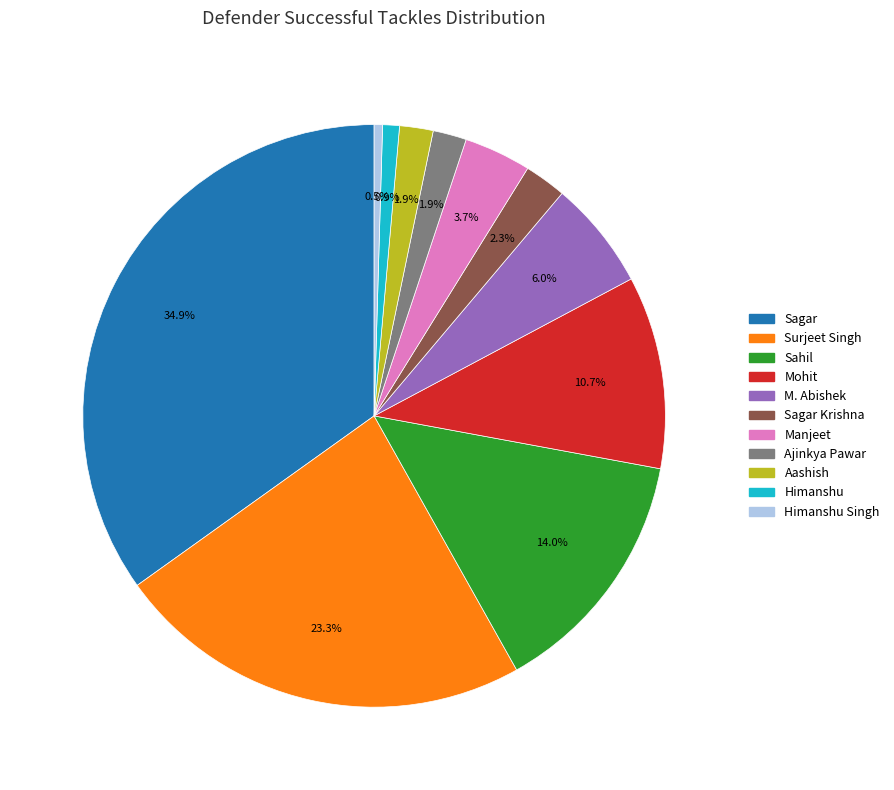

Does any single category account for the majority?

No